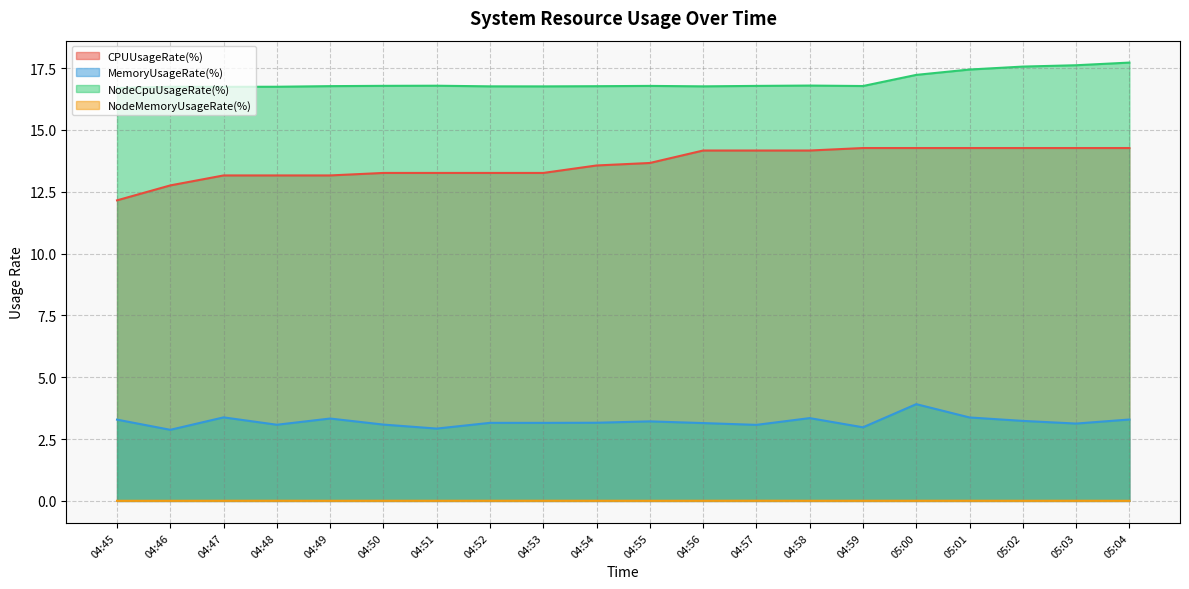

Which series has the largest range (max minus min)?

CPUUsageRate(%)